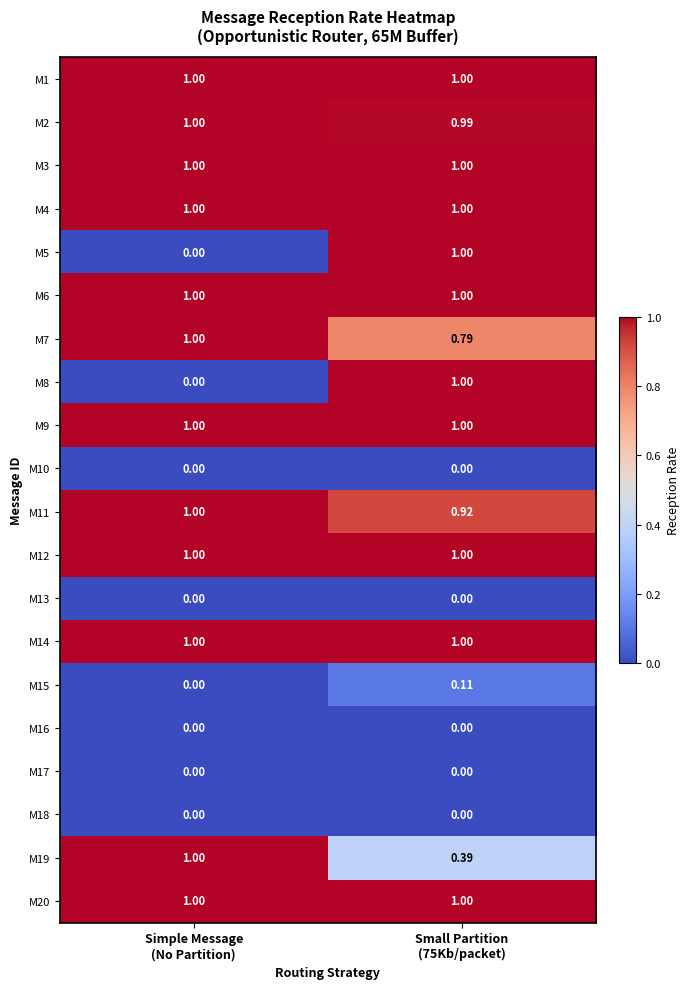

At which category is the sum across all series the highest?

Small Partition
(75Kb/packet)